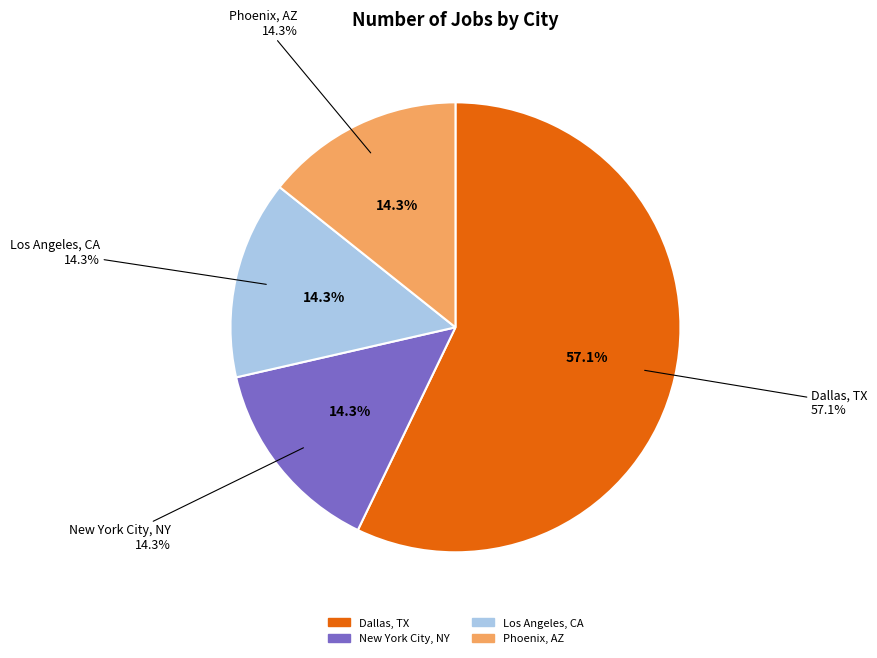

What is the smallest slice in the pie chart?

New York City, NY